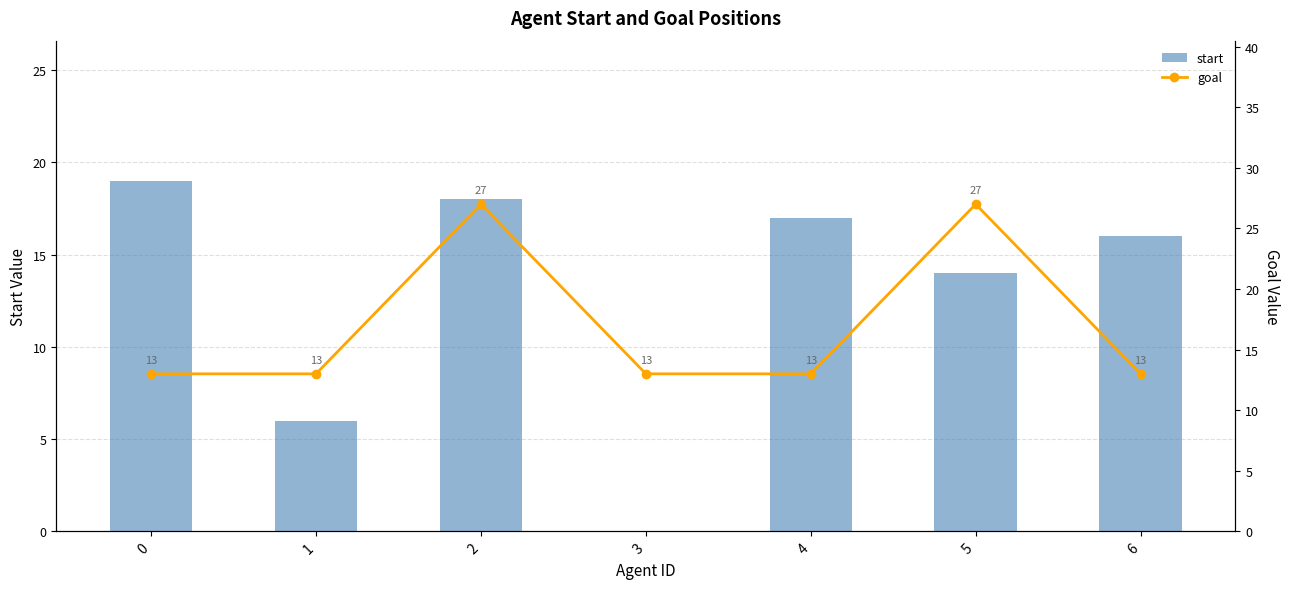

What is the value of the start bar at the 6th from the left?

14